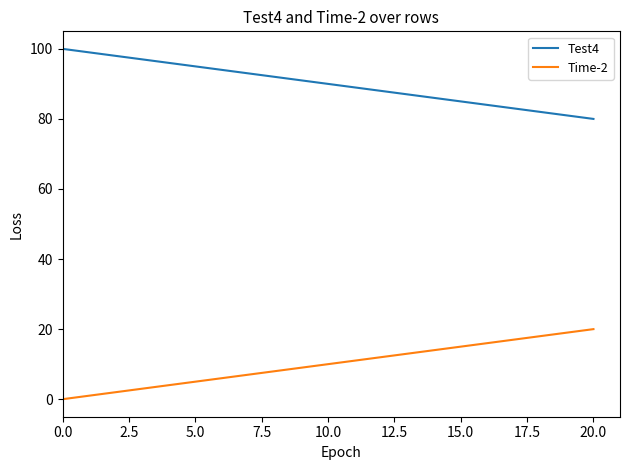

Rank the series by their maximum value, from highest to lowest.

Test4, Time-2